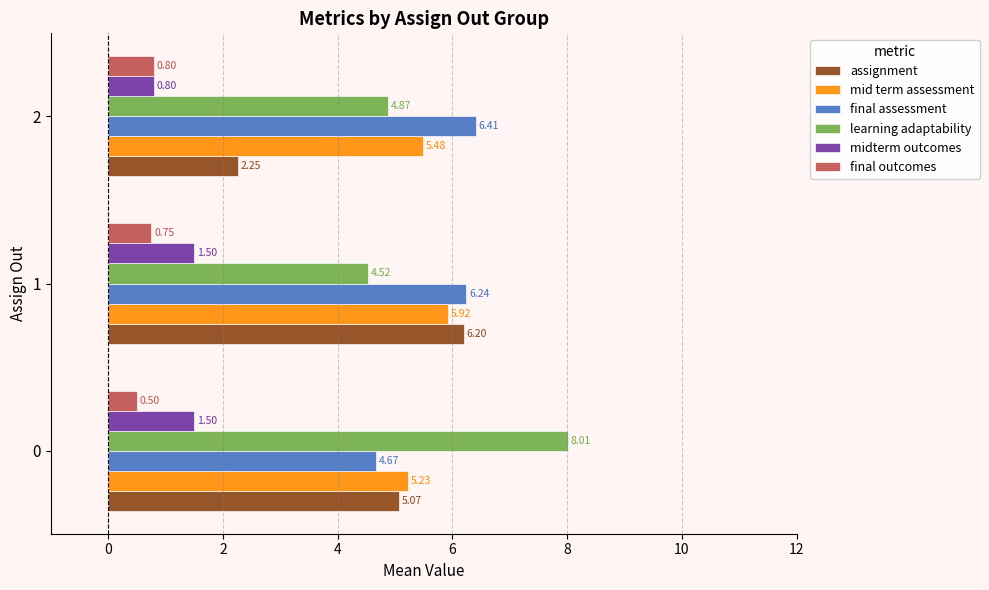

What is the greatest value displayed?

8.0